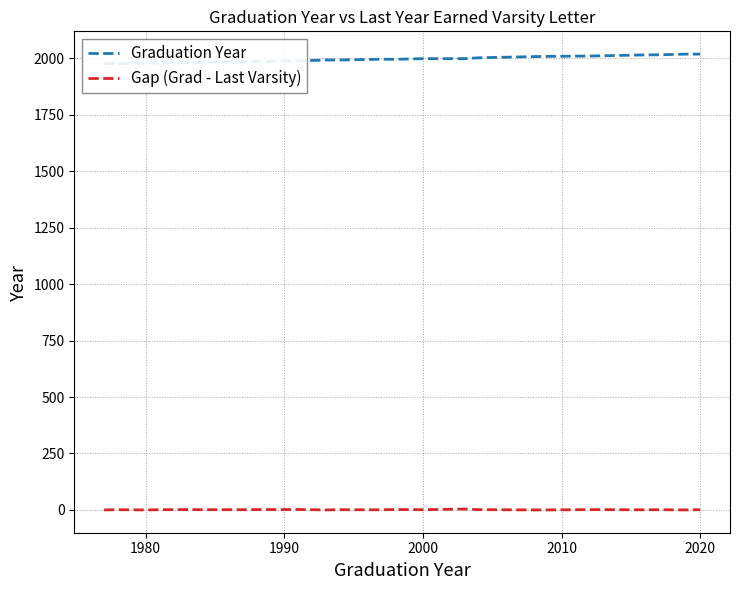

Does the chart display data point markers on the line(s)?

No